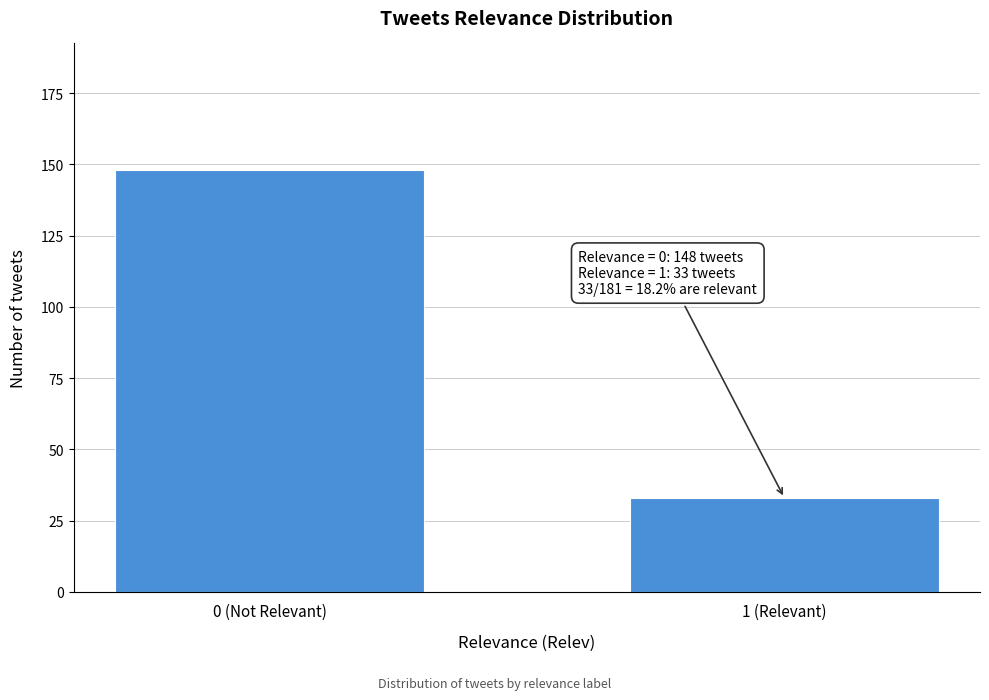

Reading left to right, transcribe all the data shown in this chart.

148	33